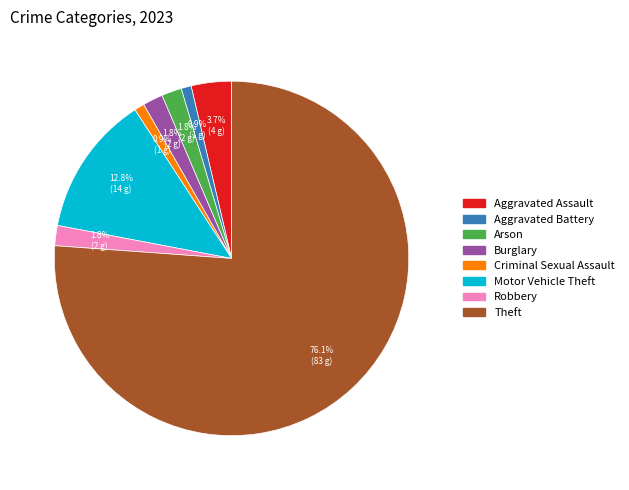

To the nearest percent, what is the average slice percentage?

12%